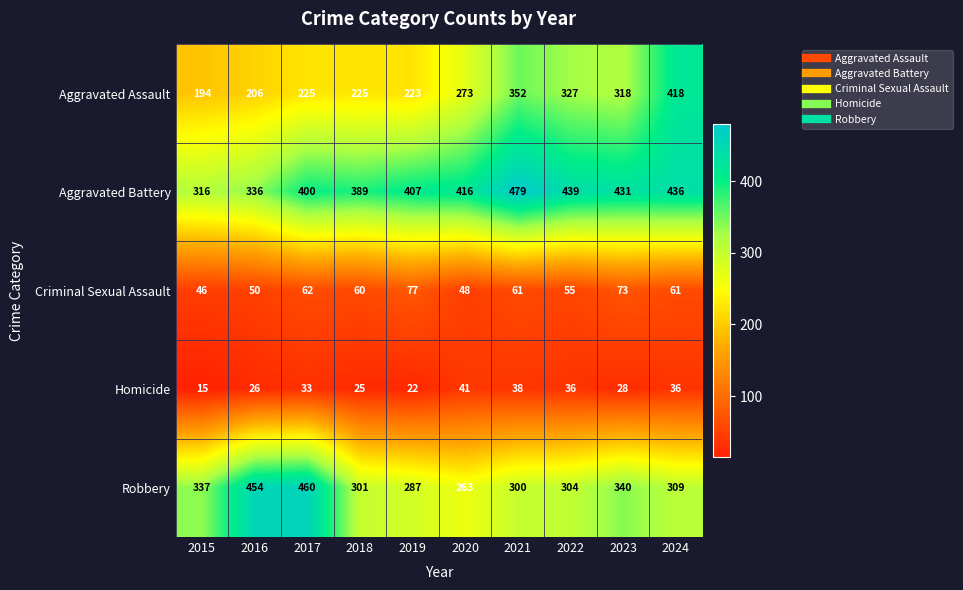

At which label does Robbery reach its peak?

2017